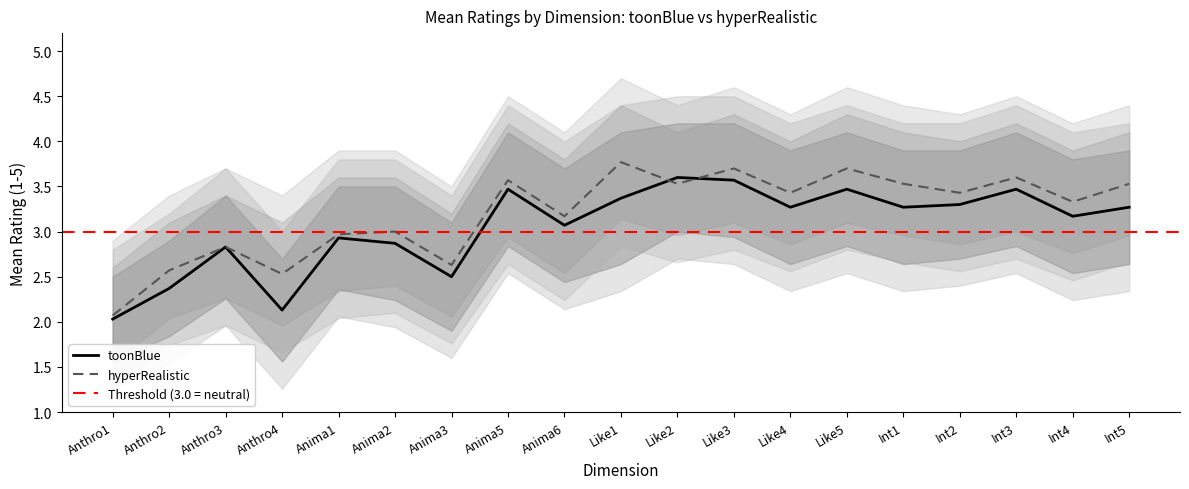

Is this an area chart (filled region under the line)?

No